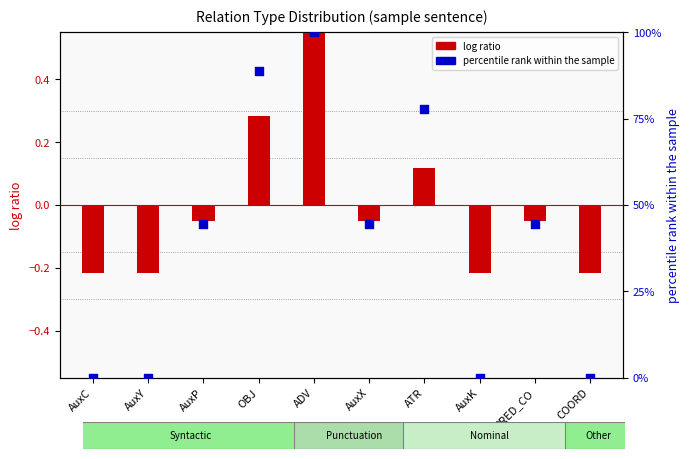

Which series reaches the minimum Y coordinate?

log ratio